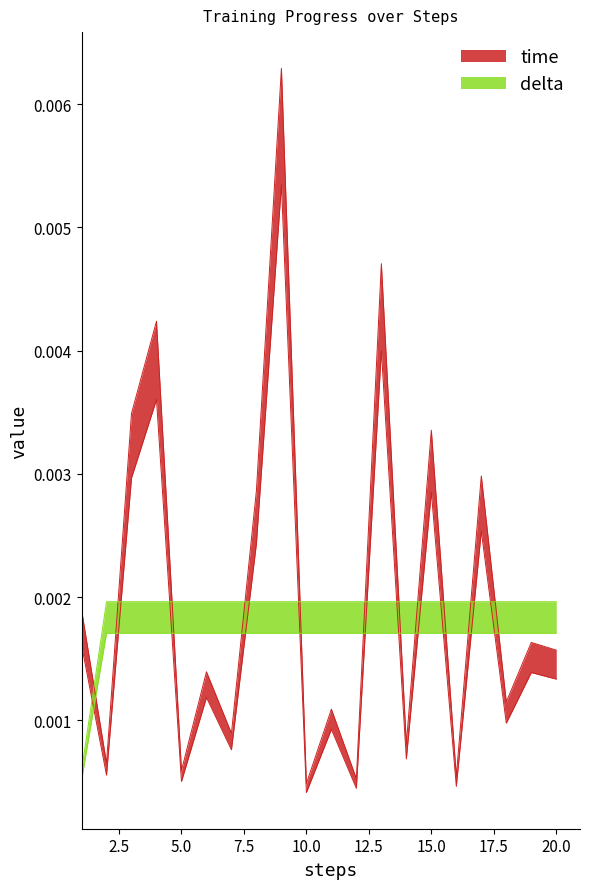

Which series has the largest total across all categories?

time